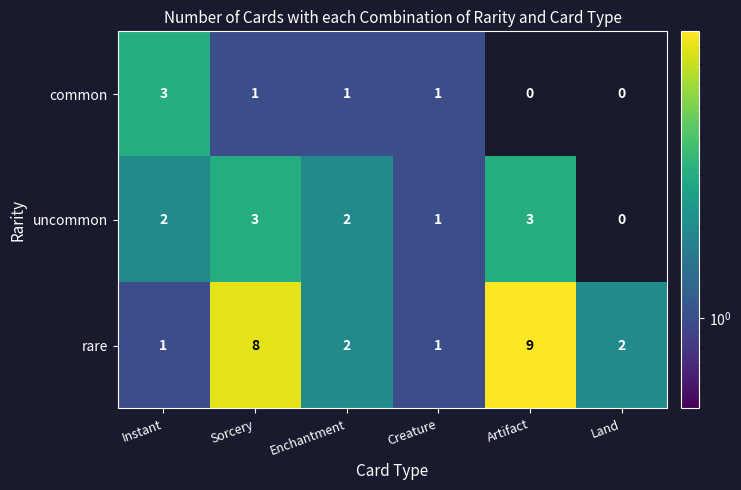

The rare series shows 9 at Artifact. True or false?

True